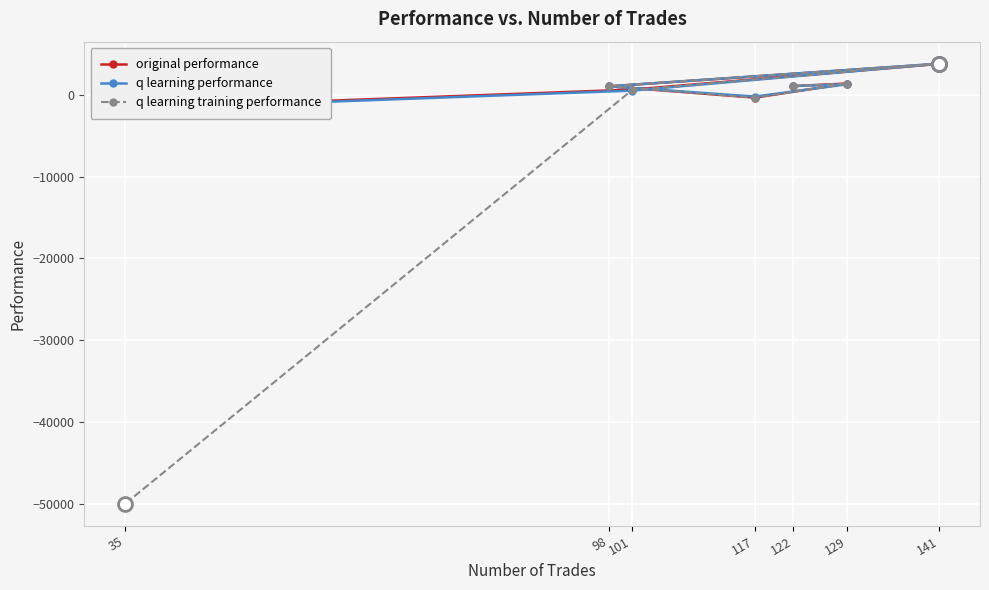

Reading left to right, extract all data points from this chart.

original performance: 1050.4	1359.7	-365.4	1019.2	3756.9	617.5	-1658.5
q learning performance: 1050.4	1271.3	-233.6	1019.2	3784.1	495.3	-1774.7
q learning training performance: 1050.4	1359.7	-365.4	1019.2	3784.1	551.7	-50000.0